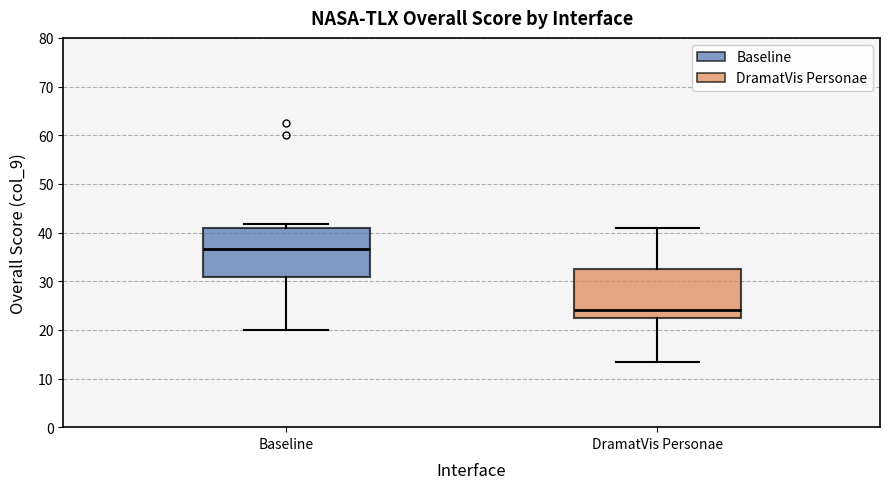

Reading left to right, read every box against the y-axis: the position of its median line, the range the box covers, and the ends of its whiskers. The values are not printed on the chart, so give them approximately, as read against the axis.

Baseline: median 37, box 31 to 41, whiskers 20 to 42
DramatVis Personae: median 24, box 23 to 33, whiskers 13 to 41